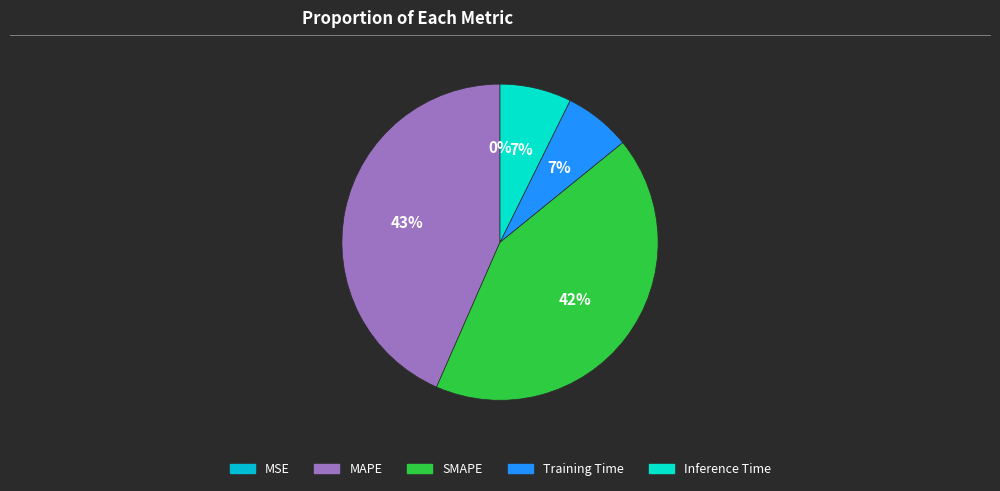

What is the largest slice in the pie chart?

MAPE